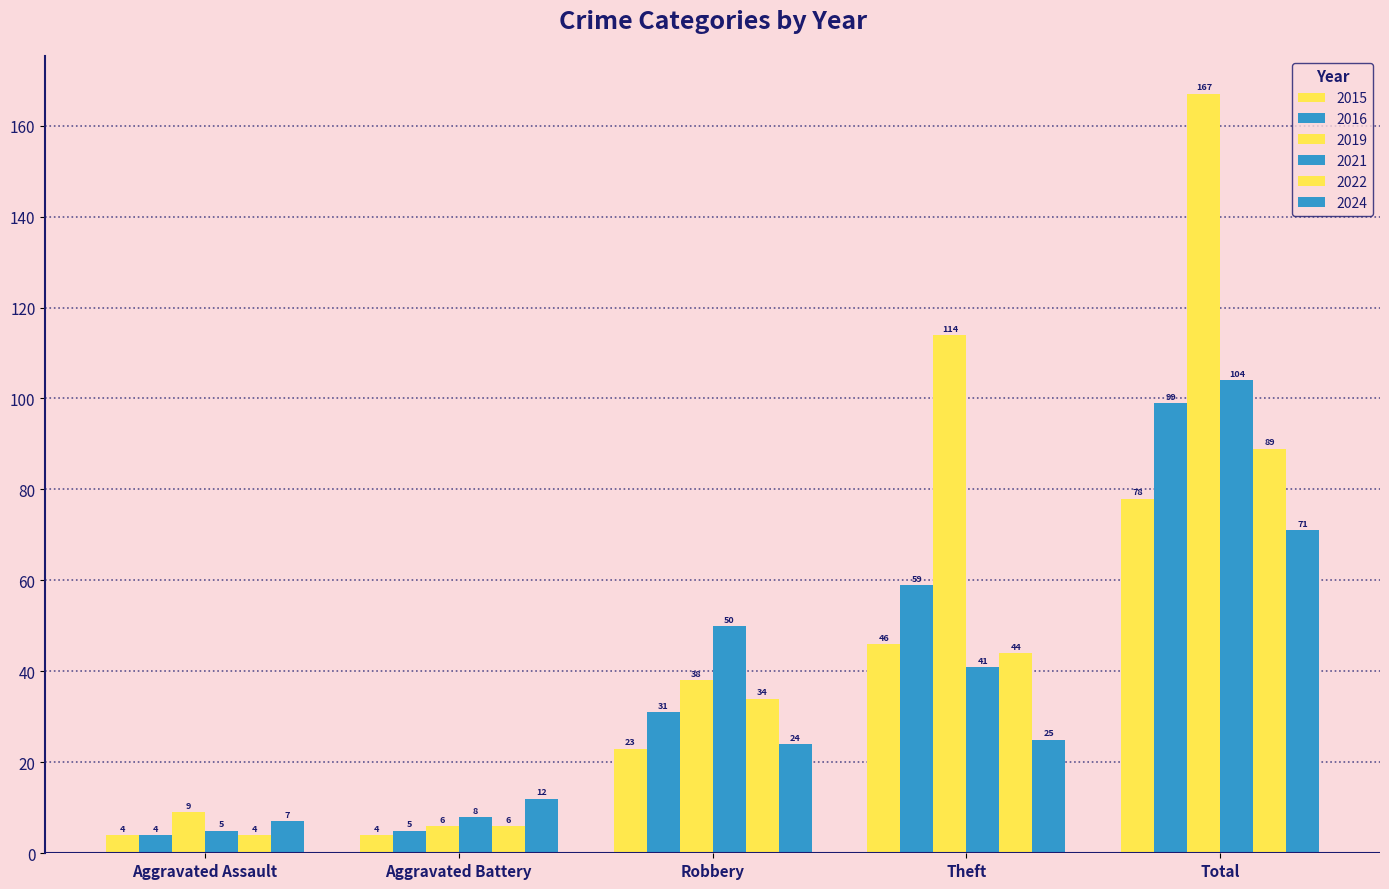

What is the difference between the maximum and second lowest values in the 2024 series?

59